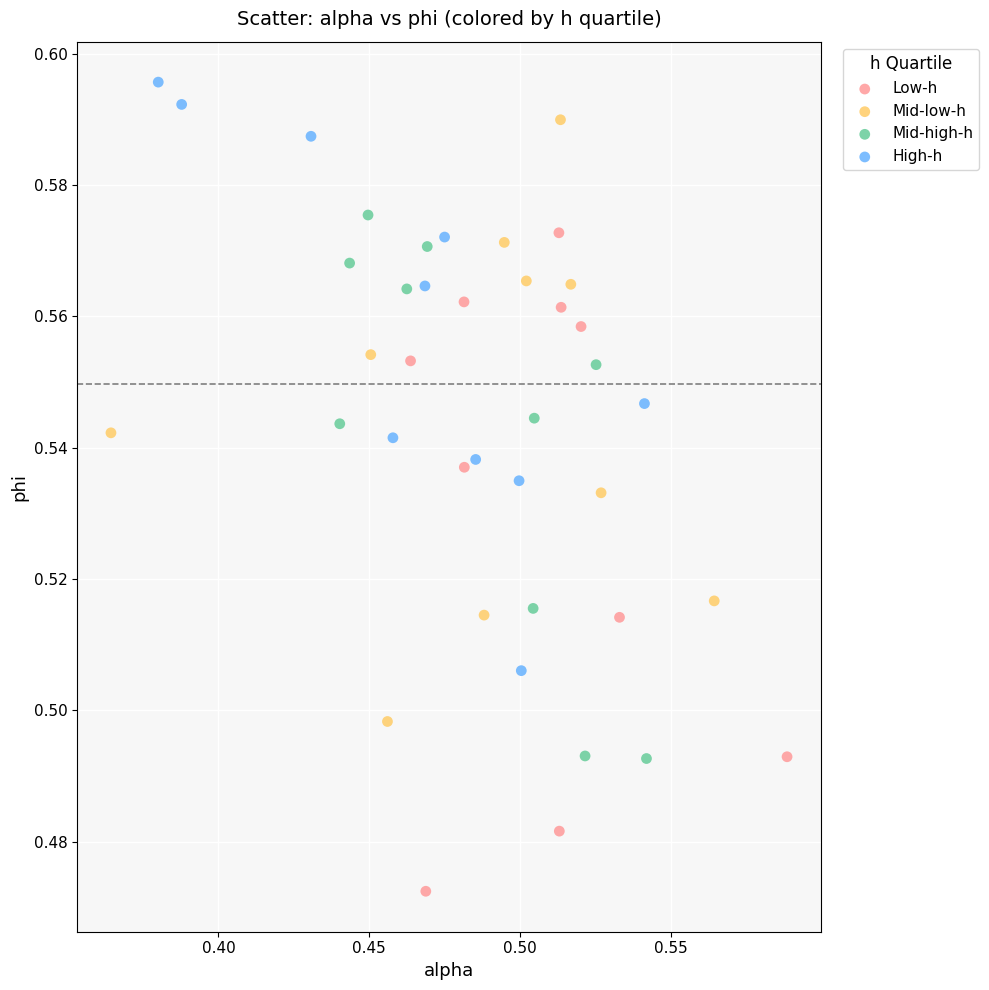

Which series reaches the minimum Y coordinate?

Low-h